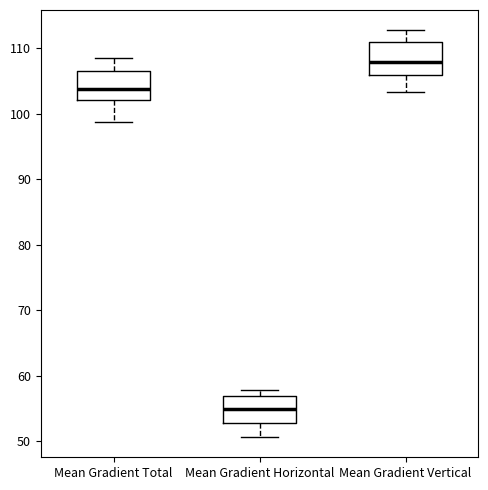

Which box's median line is the lowest?

Mean Gradient Horizontal